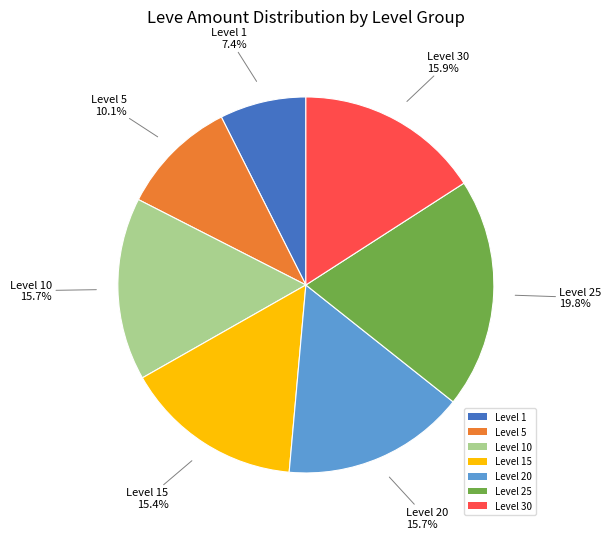

What is the smallest slice in the pie chart?

Level 1